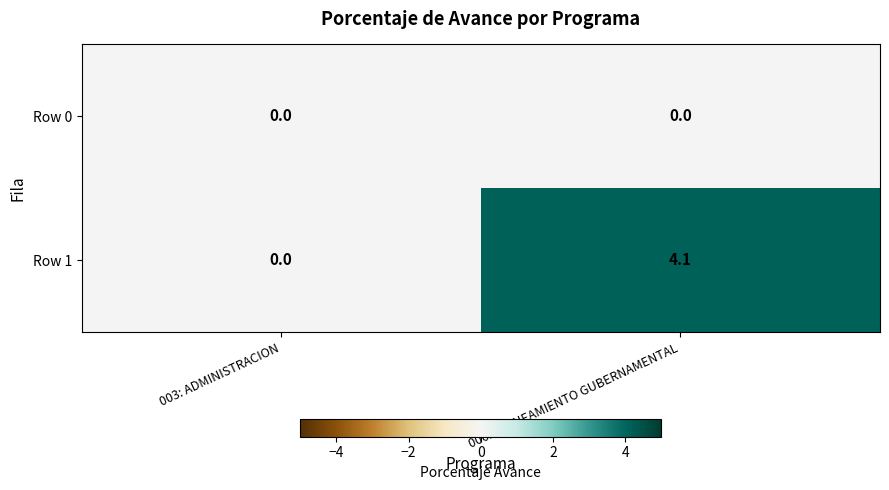

Is it true that Row 0 equals 0.0 at 006: PLANEAMIENTO GUBERNAMENTAL?

True